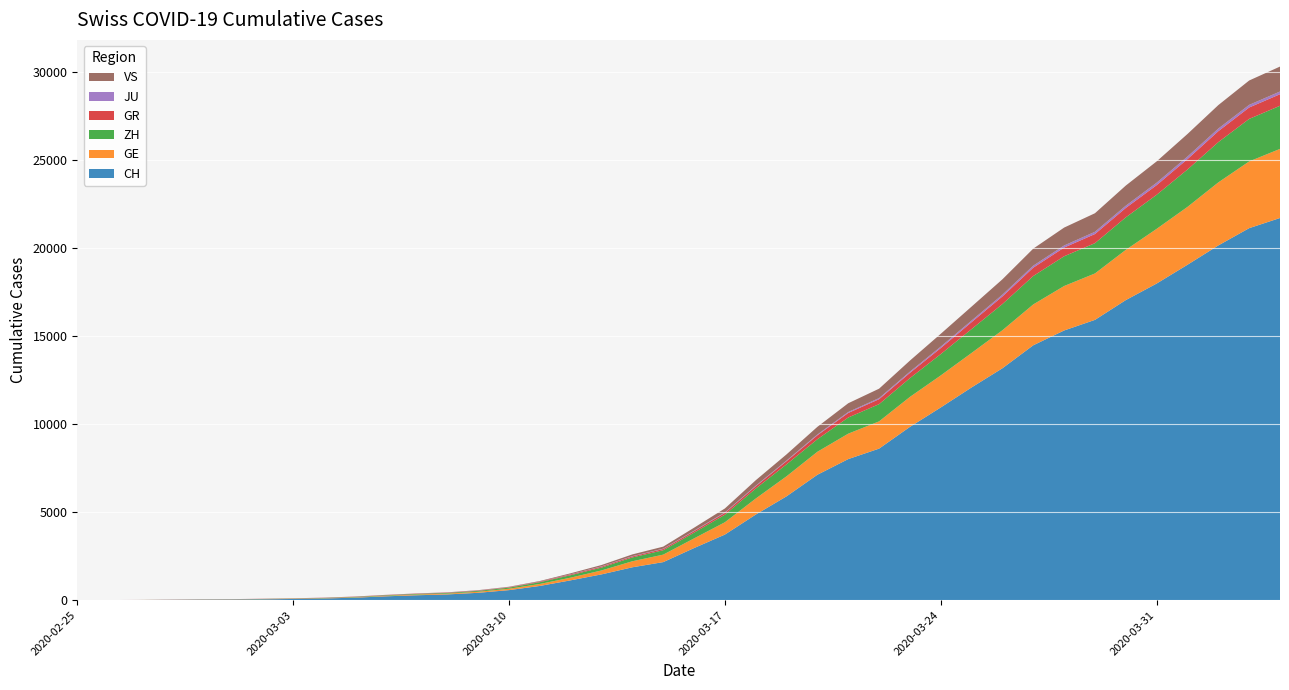

Reading right to left, extract all data points from this chart.

CH: 21722	21144	20163	19064	17996	17056	15932	15329	14488	13182	12093	10954	9850	8614	8019	7129	5903	4865	3728	2962	2163	1869	1466	1128	809	571	419	327	279	218	142	96	68	49	35	29	19	8	4	0
GE: 3928	3793	3582	3289	3109	2855	2638	2527	2322	2161	1960	1820	1703	1549	1445	1307	1139	911	701	549	425	343	224	153	112	79	59	44	42	29	20	15	13	10	9	8	4	1	1	0
ZH: 2450	2417	2289	2125	1936	1848	1722	1690	1616	1489	1357	1213	1067	978	919	711	679	568	429	326	250	218	163	140	101	62	49	40	34	29	23	15	13	10	7	6	2	2	0	0
GR: 657	649	622	592	547	535	519	495	474	433	393	343	300	284	258	226	182	128	101	84	71	56	53	43	31	22	18	18	17	16	14	12	9	9	6	6	6	2	2	0
JU: 154	149	149	145	140	128	127	119	114	100	92	82	69	61	54	44	36	32	29	25	19	18	17	12	7	7	7	5	5	4	4	2	2	1	1	1	1	1	0	0
VS: 1418	1385	1334	1282	1211	1144	1055	1017	968	874	793	728	628	535	498	436	349	312	225	172	115	98	76	53	30	22	17	12	7	6	5	4	3	3	2	1	1	0	0	0